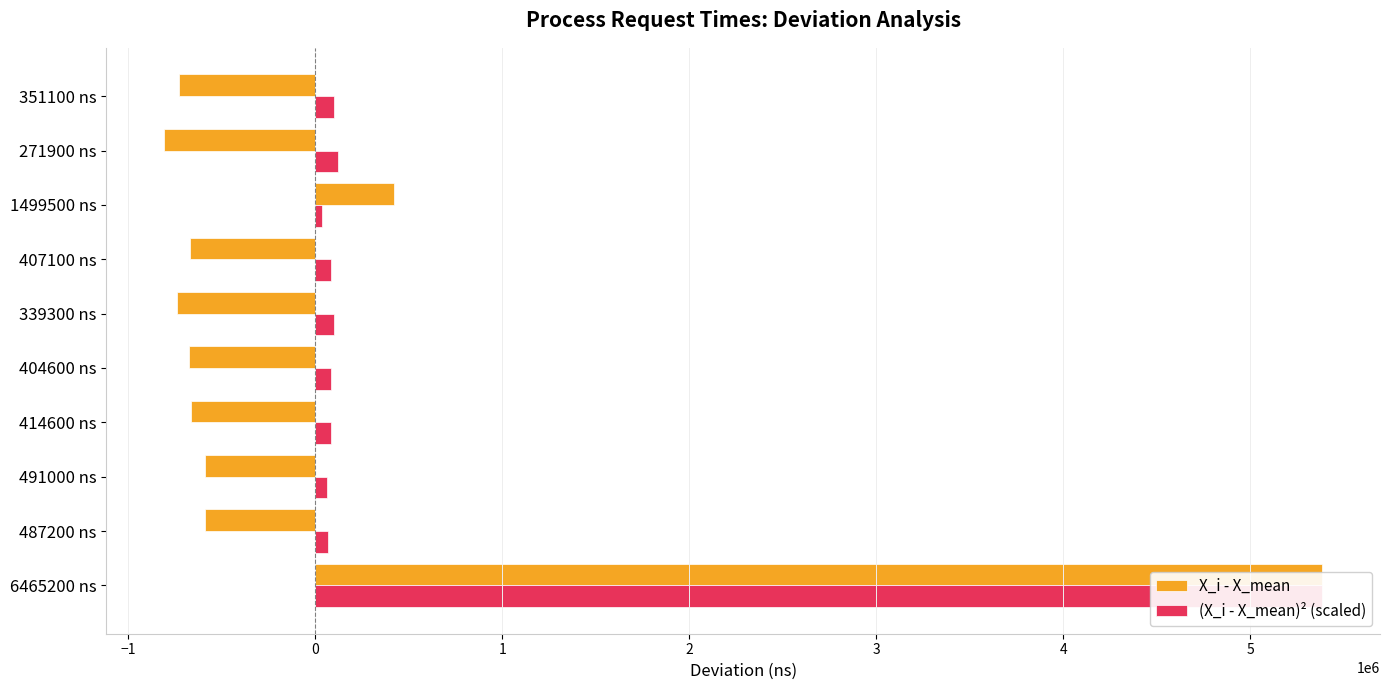

What is the minimum value for (X_i - X_mean)² (scaled)?

32706.2